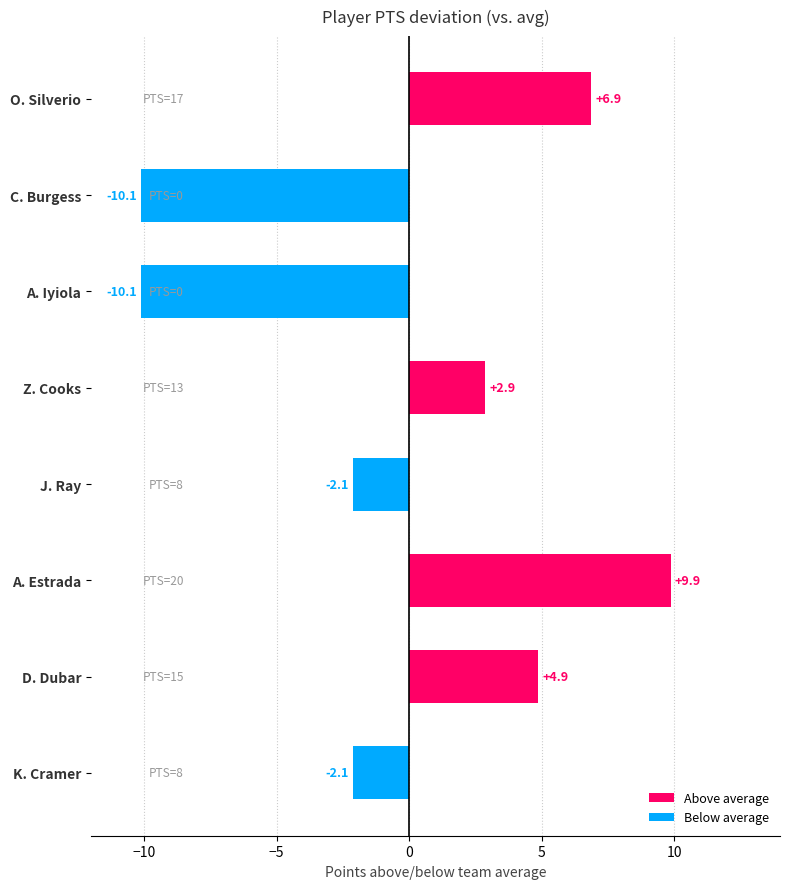

What is the sum of the values at O. Silverio and C. Burgess?

-3.2